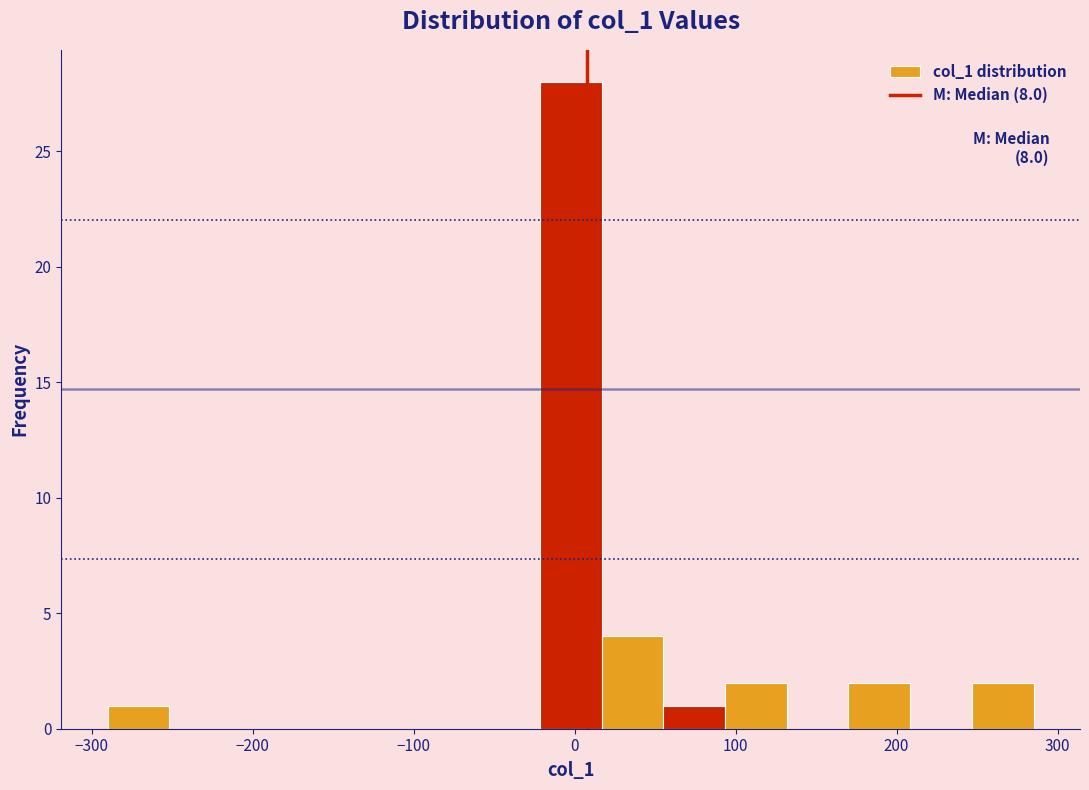

Around what value on the x-axis is the tallest bar? Give the approximate position of its centre, as read against the axis.

0